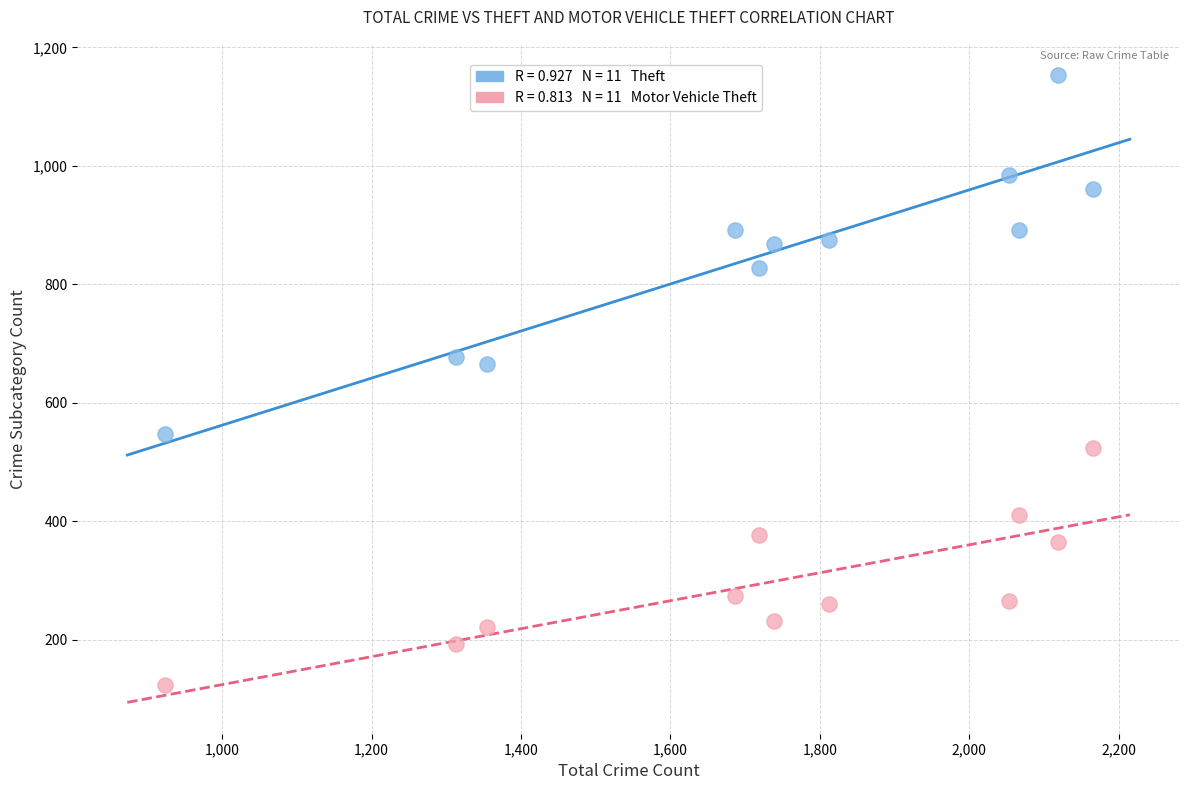

Across all data points, what is the range of Y values (max minus min)?

1030